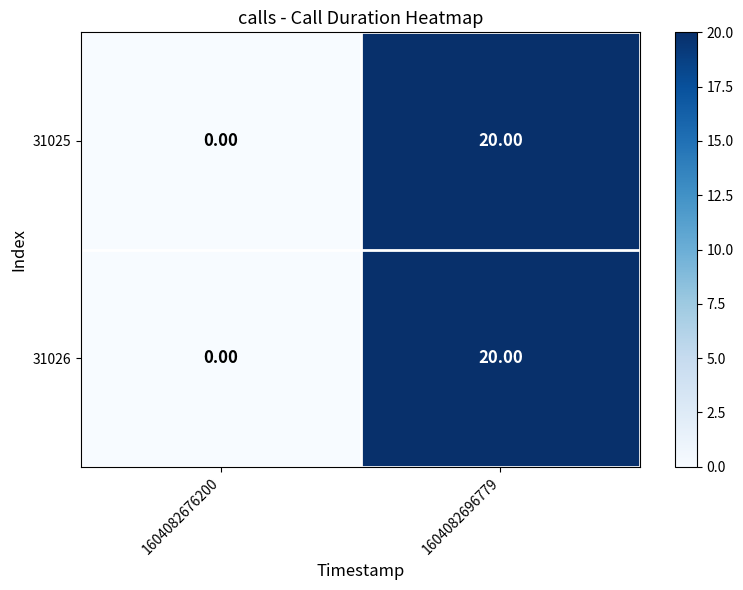

At how many categories does at least one series exceed 13?

1